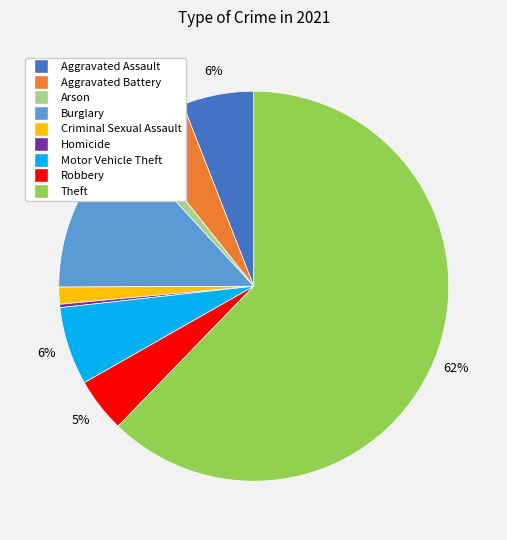

To the nearest percent, what is the average slice percentage?

11%